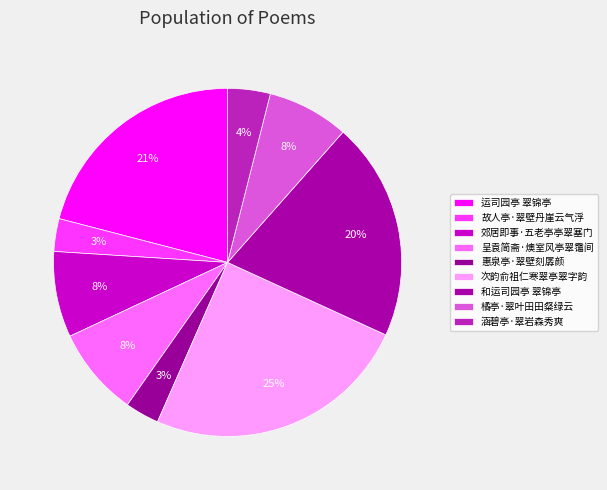

Which slice is the smallest?

故人亭·翠壁丹崖云气浮